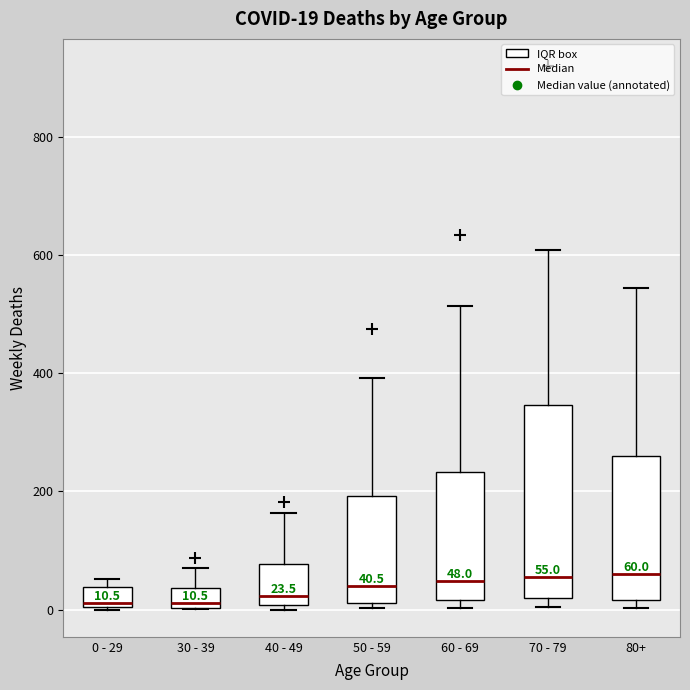

Comparing the boxes themselves (not the whiskers), which one is the tallest?

70 - 79